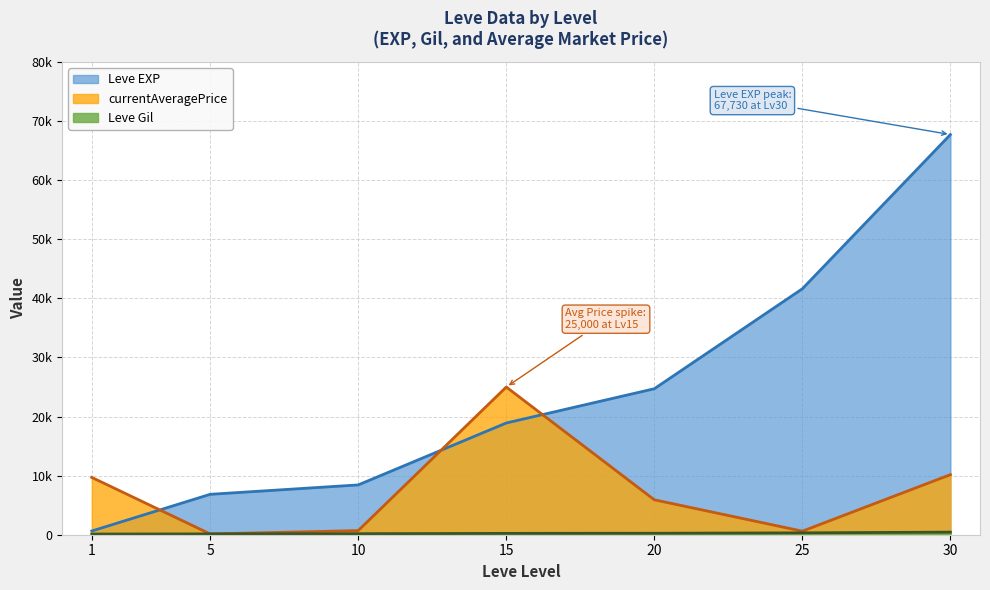

Which has a higher value, 5 or 30?

30